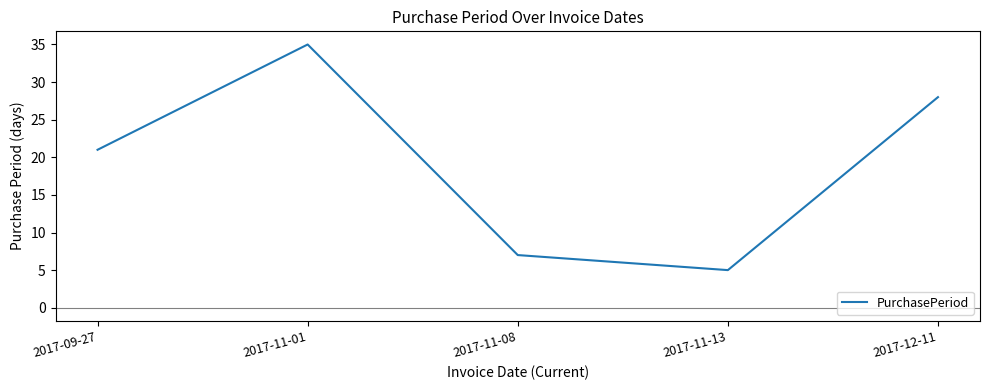

What is the average value?

19